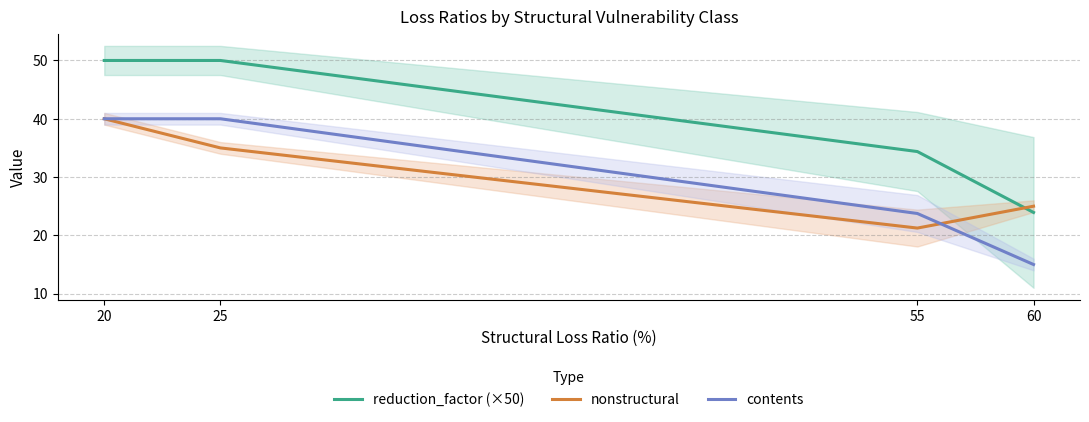

What are all the series names shown in the legend?

reduction_factor (×50), nonstructural, contents